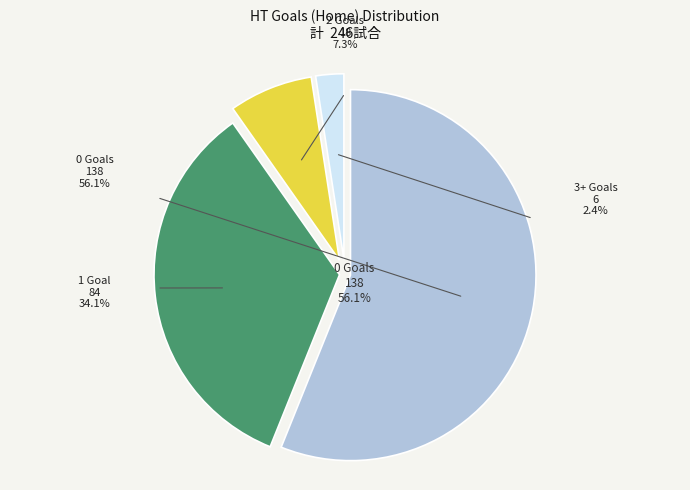

How many segments does this pie chart have?

4